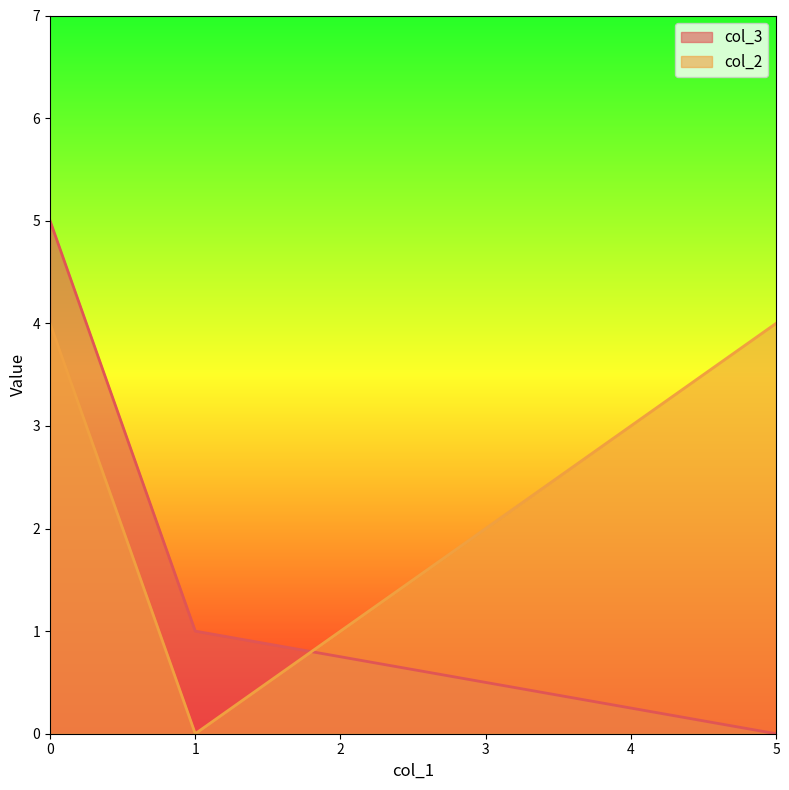

How many lines are shown in the chart?

2